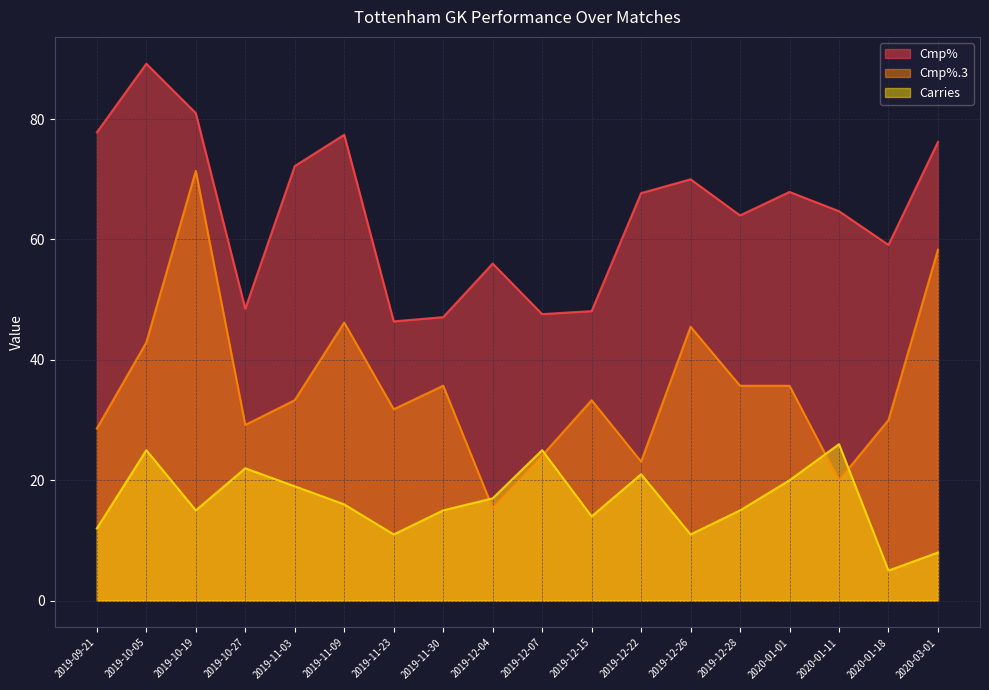

What is the average value of the Cmp% series?

64.5